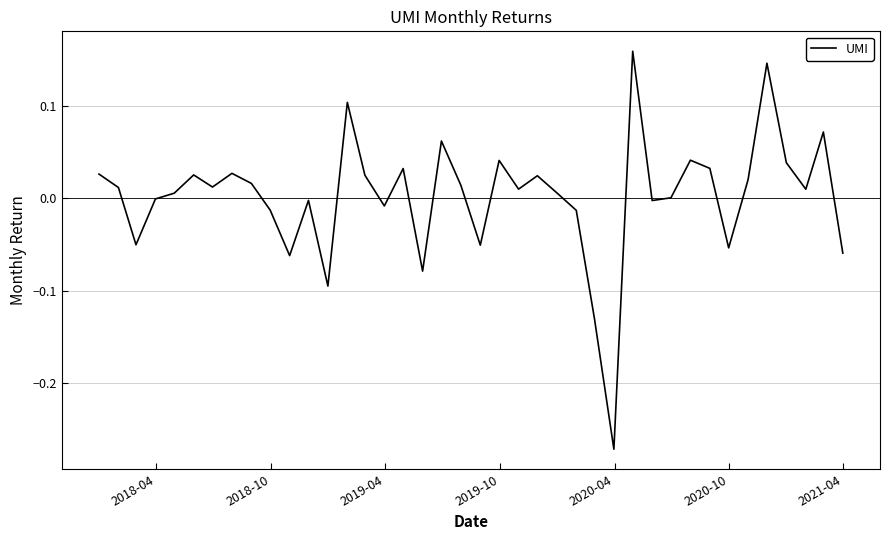

What is the difference between the maximum and minimum values?

0.4